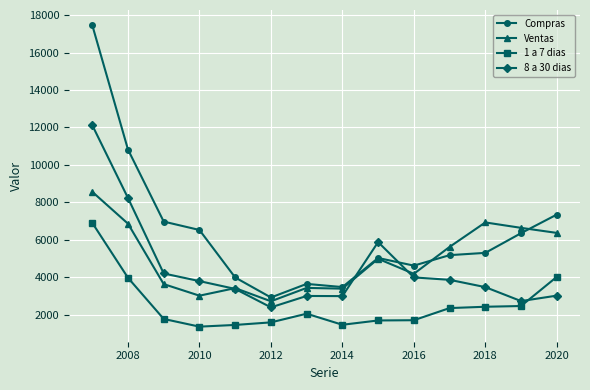

True or false: Ventas and 1 a 7 dias intersect in this chart.

False